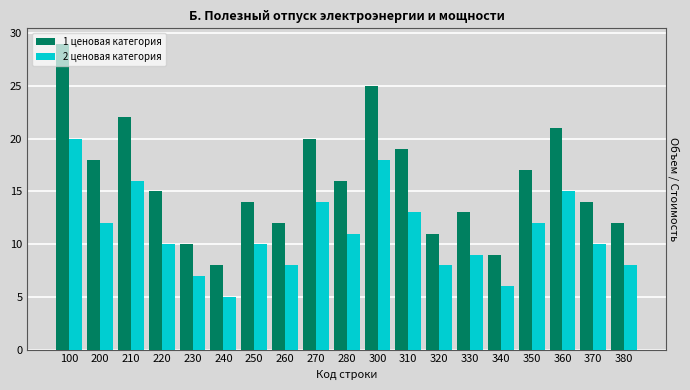

Where is 1 ценовая категория nearest to the value 18?

200